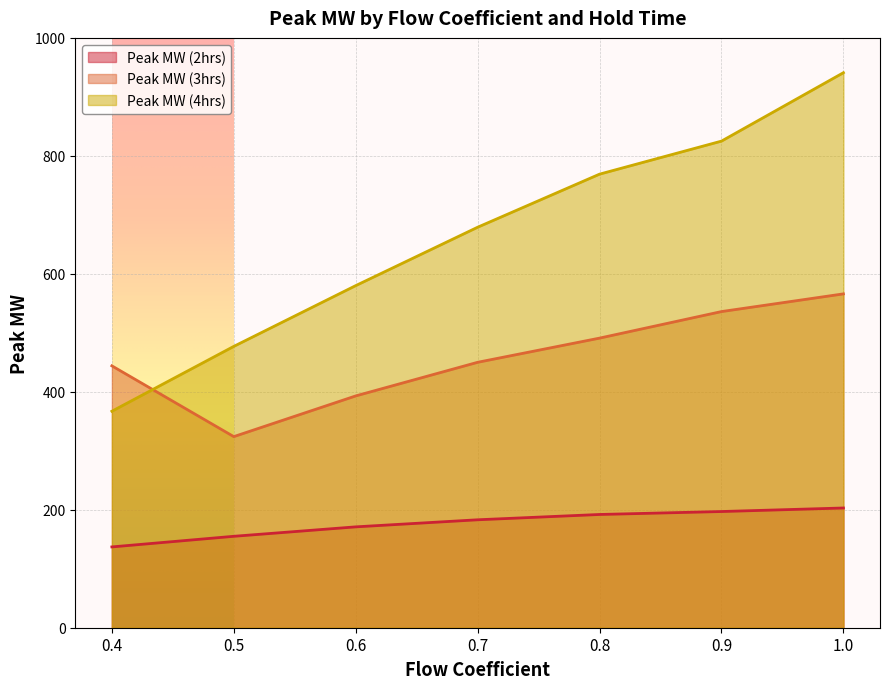

List the labels in order of Peak MW (3hrs) value, smallest first.

0.5, 0.6, 0.4, 0.7, 0.8, 0.9, 1.0